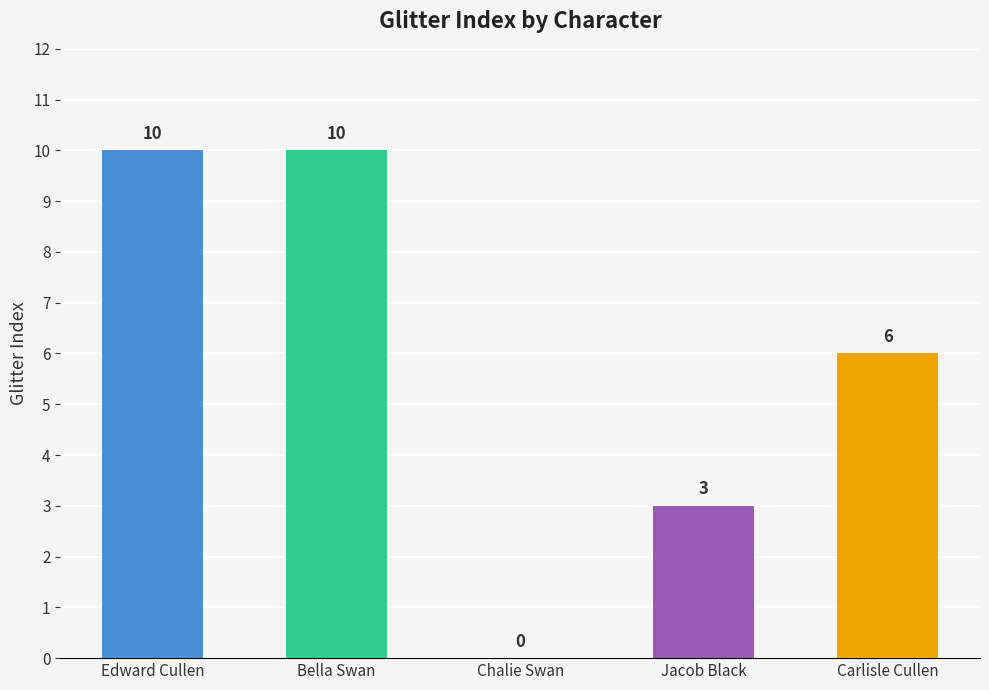

What is the difference between the values at Bella Swan and Chalie Swan?

10